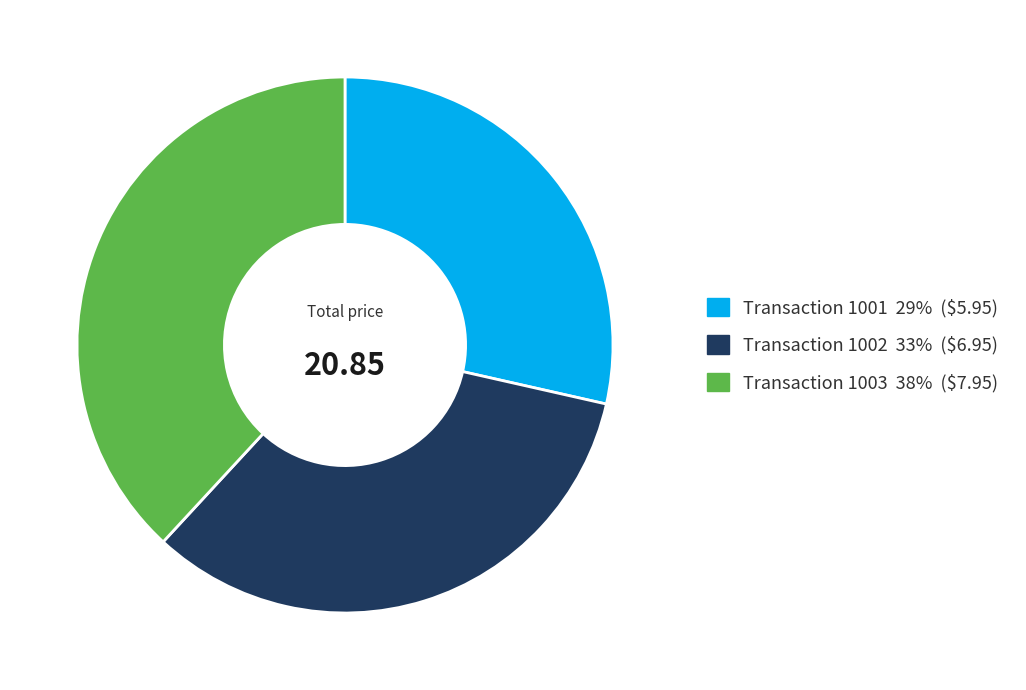

Is there any slice that represents more than half of the pie?

No